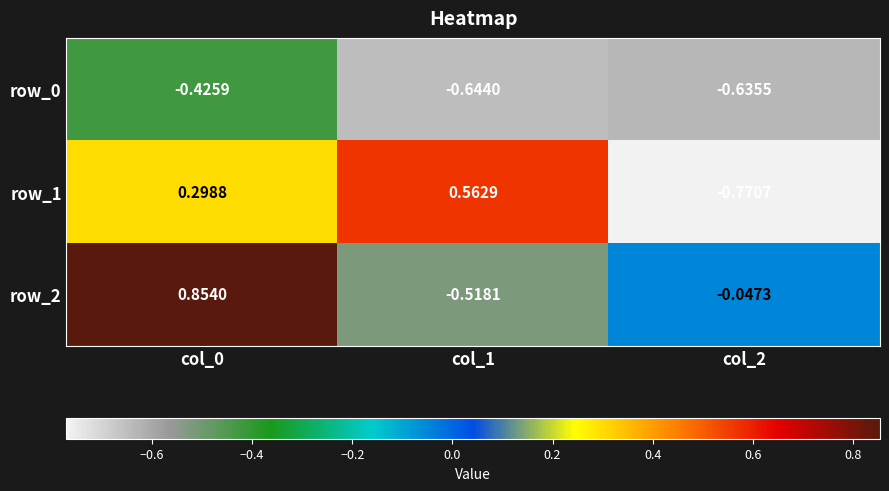

What is the difference between the maximum and minimum values in the row_2 series?

1.4